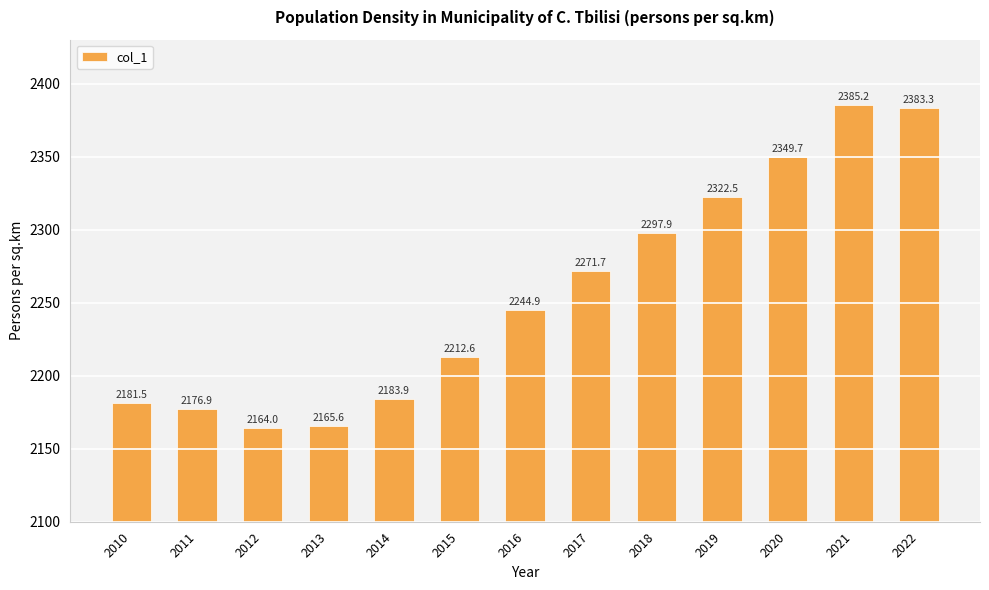

Rank the categories by value from lowest to highest.

2012, 2013, 2011, 2010, 2014, 2015, 2016, 2017, 2018, 2019, 2020, 2022, 2021